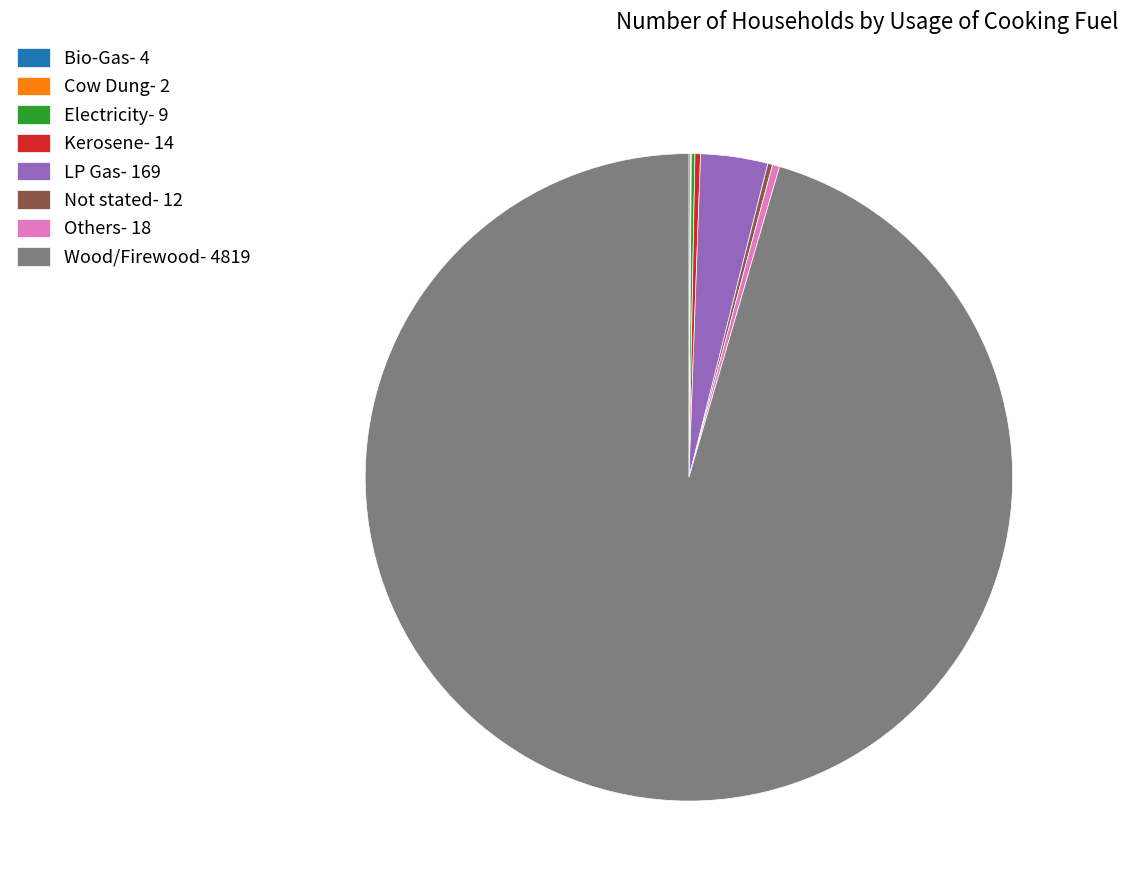

Combined, do Wood/Firewood- 4819 and Others- 18 account for over 50%?

Yes